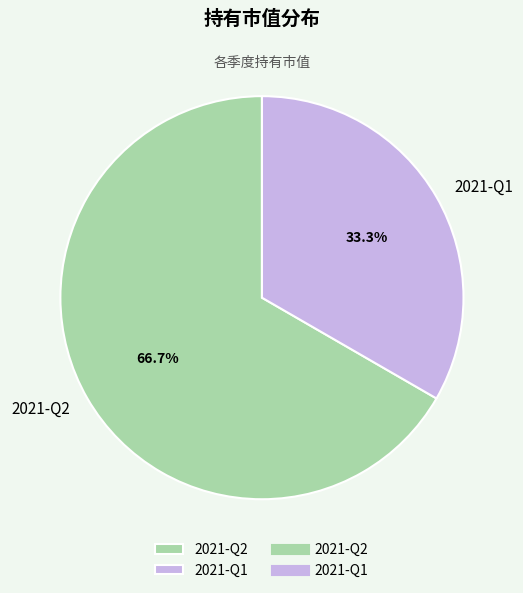

Combined, do 2021-Q2 and 2021-Q1 account for over 50%?

Yes